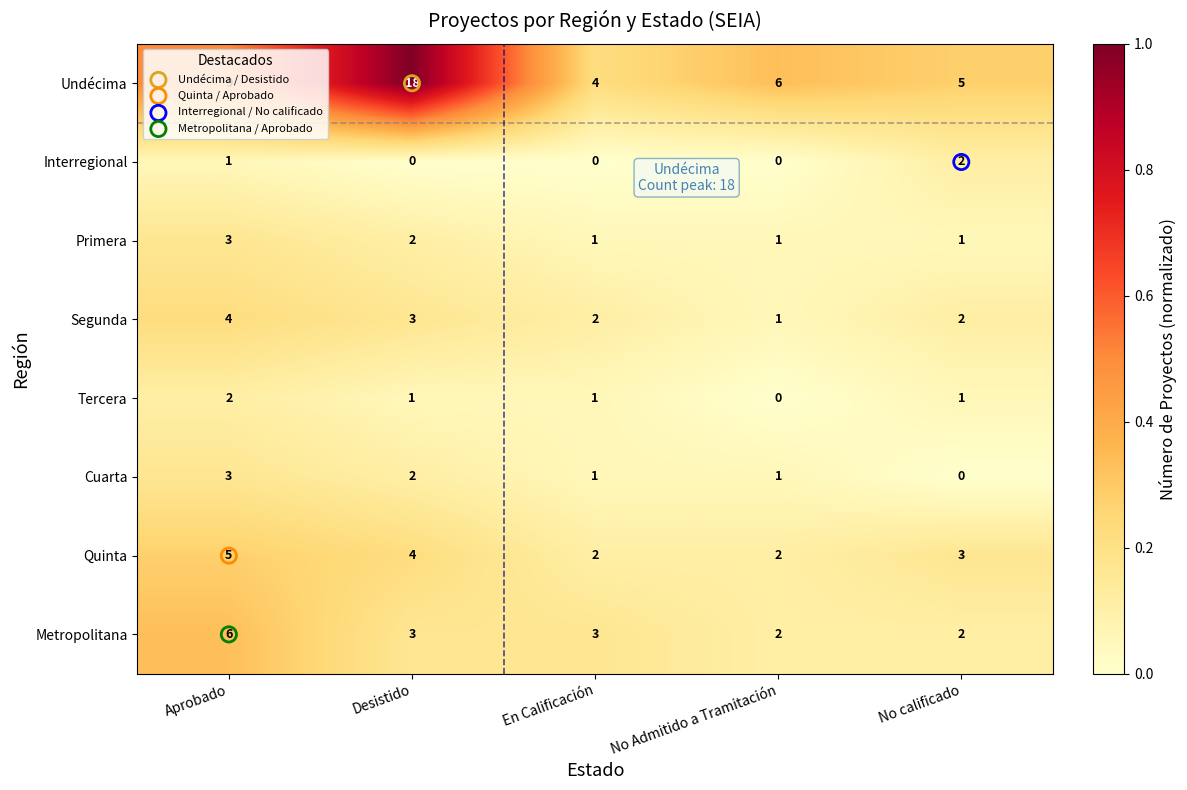

What is the sum of all Cuarta values?

7